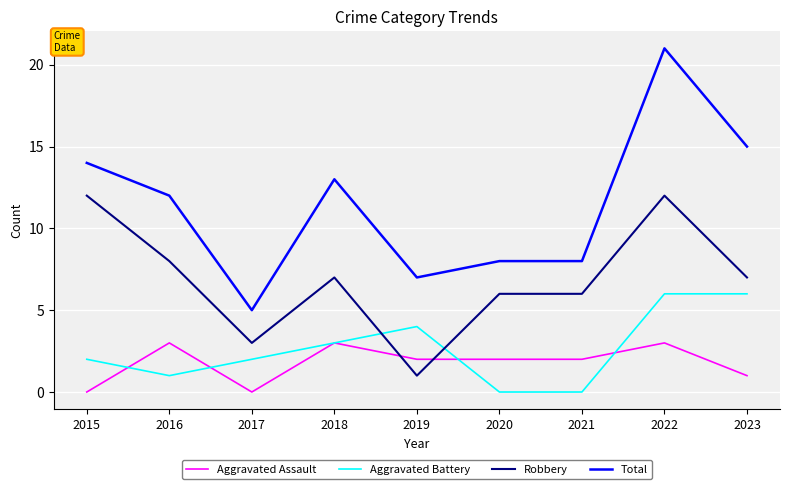

At how many categories does at least one series exceed 6?

8